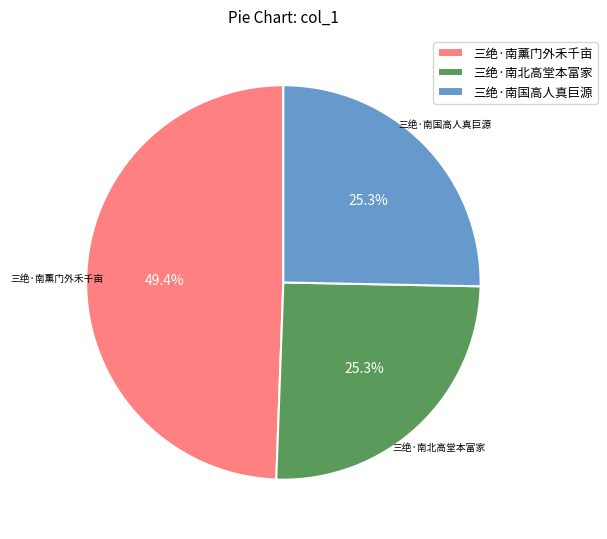

How many segments does this pie chart have?

3